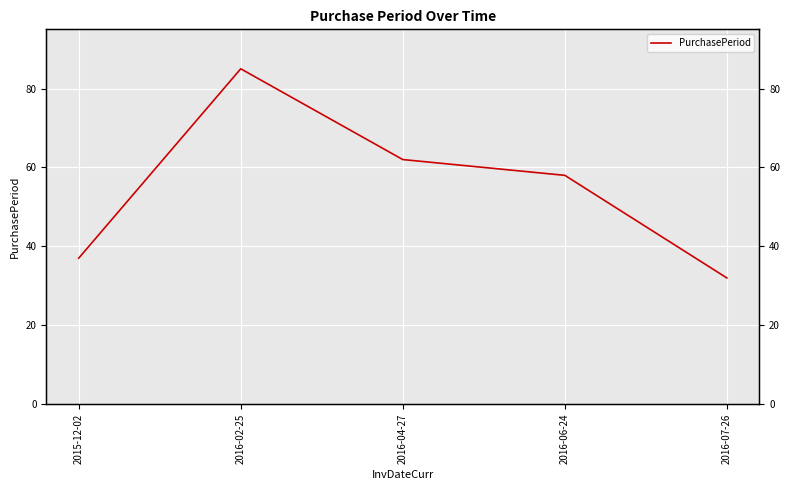

What is the sum of the values at 2016-06-24 and 2016-07-26?

90